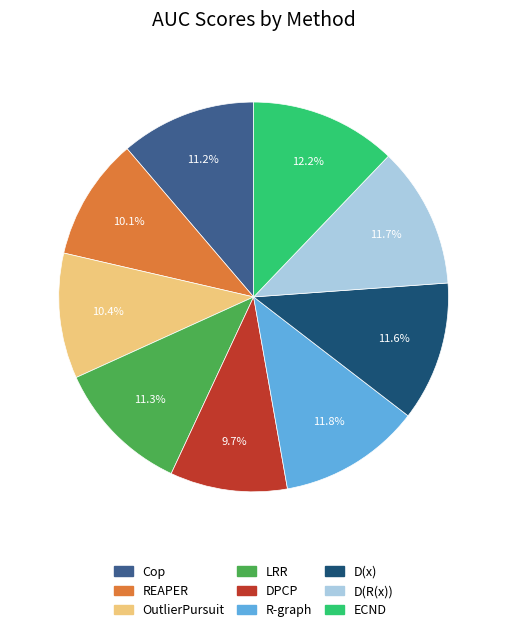

What percentage is NOT represented by R-graph?

88.2%